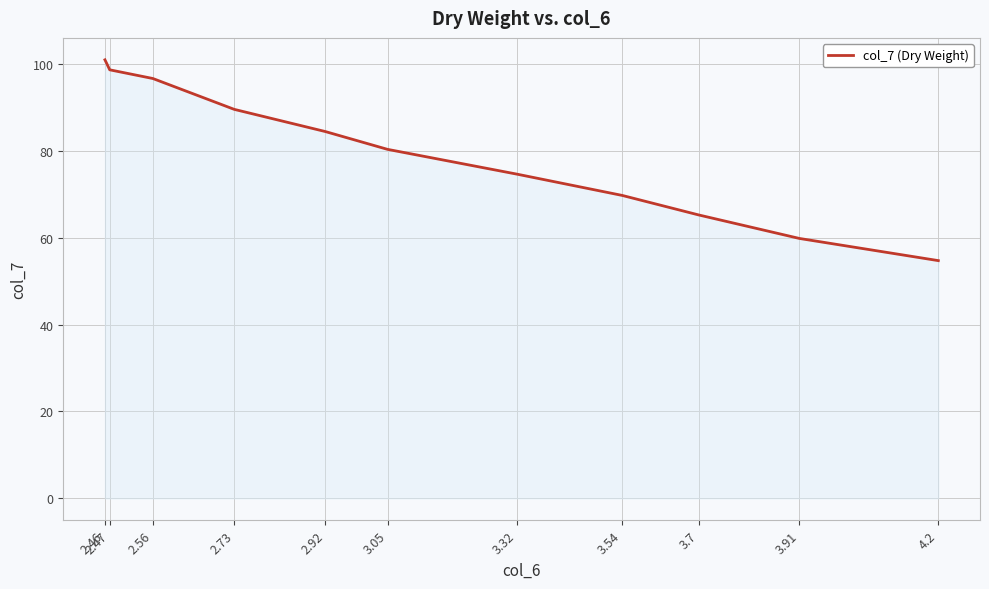

Approximately how many times larger is the value at 4.2 compared to 2.47?

0.6